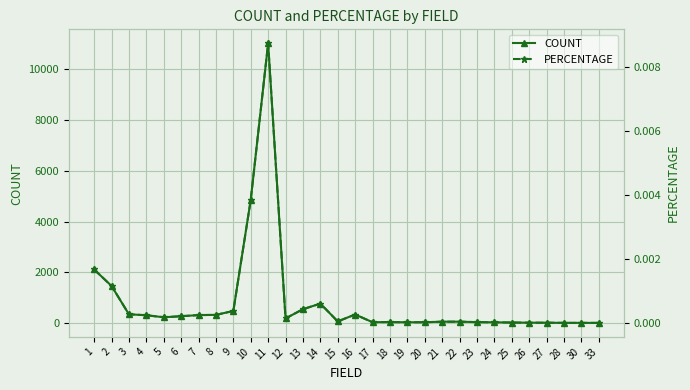

At how many categories does at least one series exceed 1250?

4